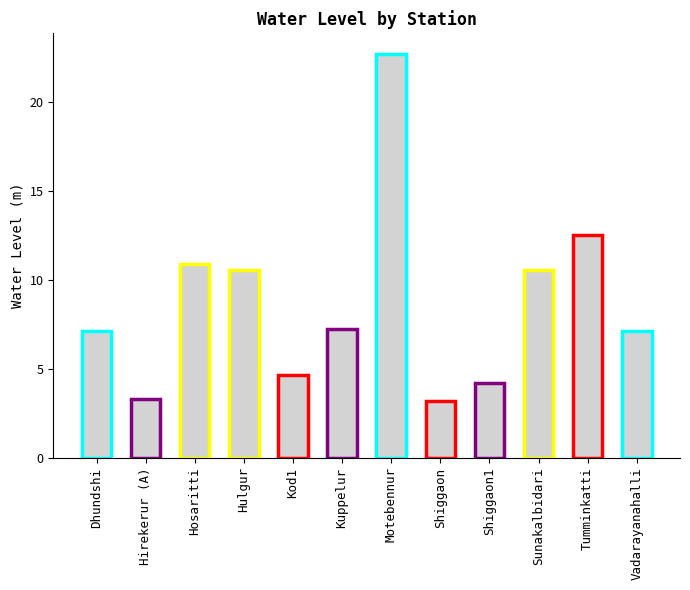

How many values are below 7?

4